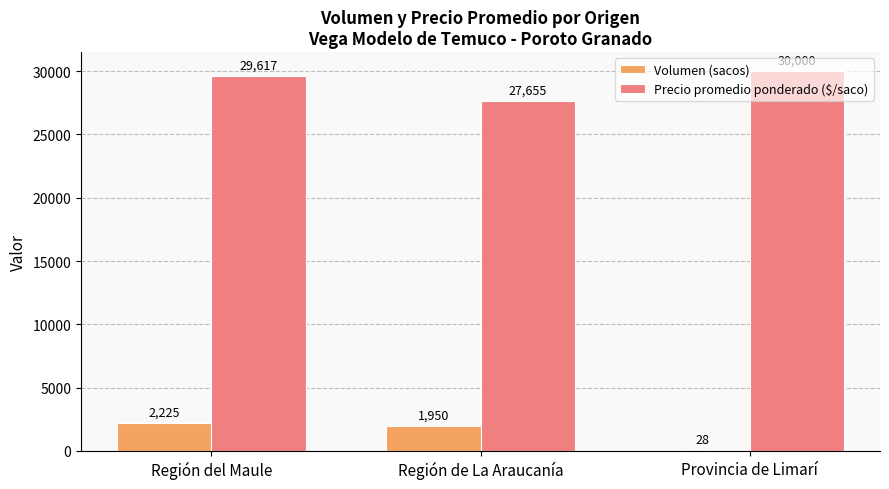

At which category is the sum across all series the highest?

Región del Maule